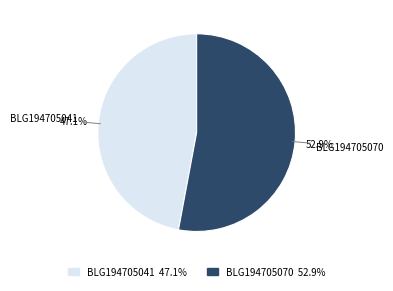

Rank the categories by value from lowest to highest.

BLG194705041, BLG194705070